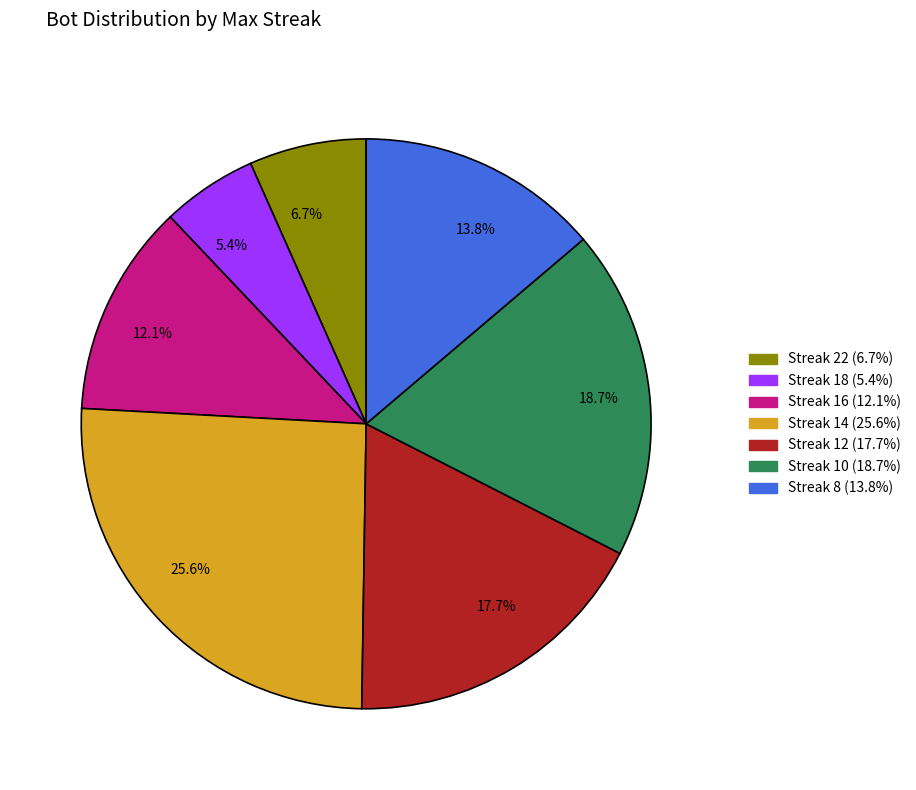

Rank the categories by value from highest to lowest.

25.6%, 18.7%, 17.7%, 13.8%, 12.1%, 6.7%, 5.4%